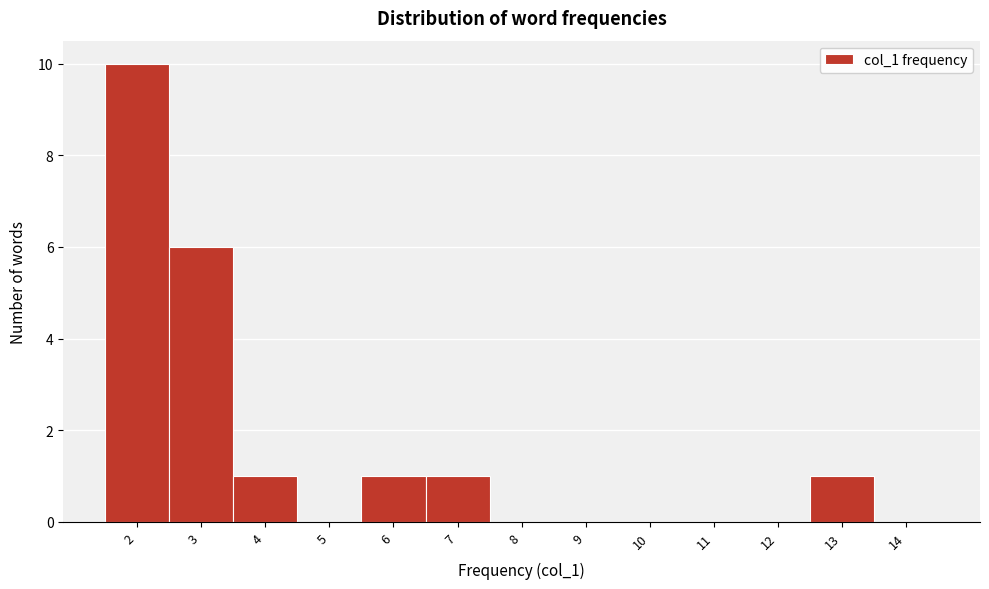

Reading left to right, list every bar in this chart as the range it spans on the x-axis followed by its height. The values are not printed on the chart, so give them approximately, as read against the axis.

1.5 to 2.5: 10
2.5 to 3.5: 6
3.5 to 4.5: 1
4.5 to 5.5: 0
5.5 to 6.5: 1
6.5 to 7.5: 1
7.5 to 8.5: 0
8.5 to 9.5: 0
9.5 to 10.5: 0
10.5 to 11.5: 0
11.5 to 12.5: 0
12.5 to 13.5: 1
13.5 to 14.5: 0